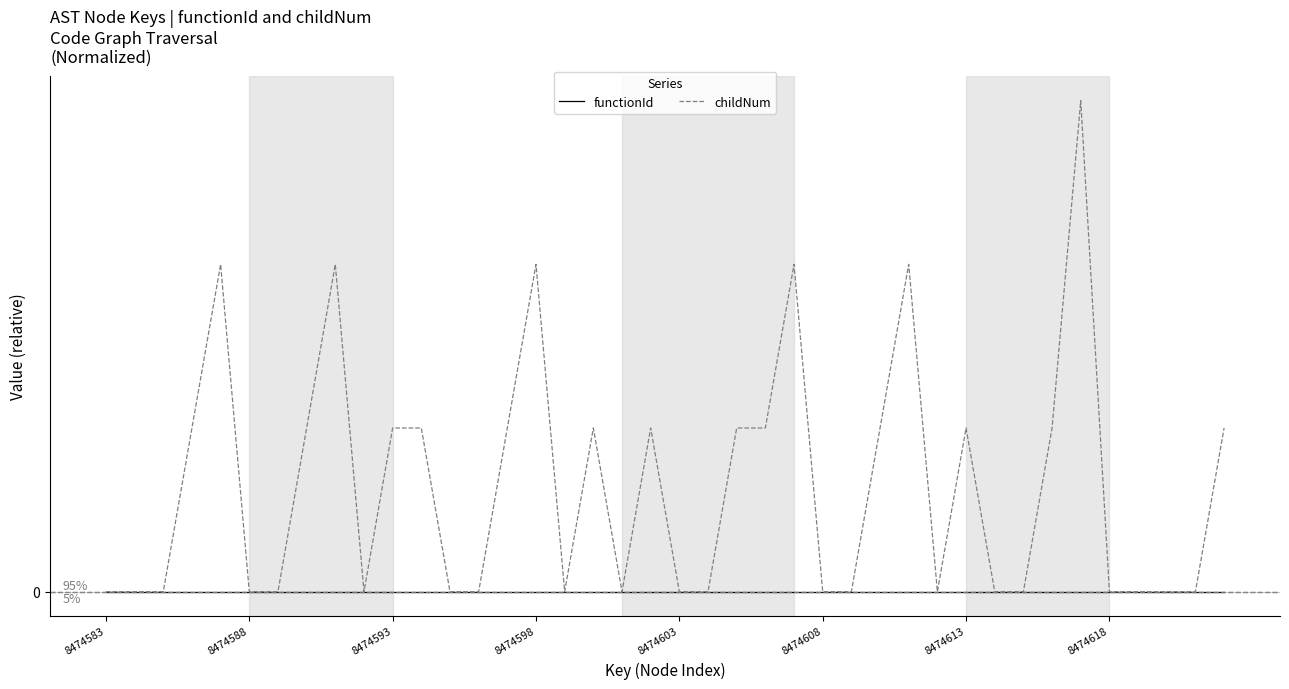

True or false: functionId has more than 2 points higher than both neighbors.

False